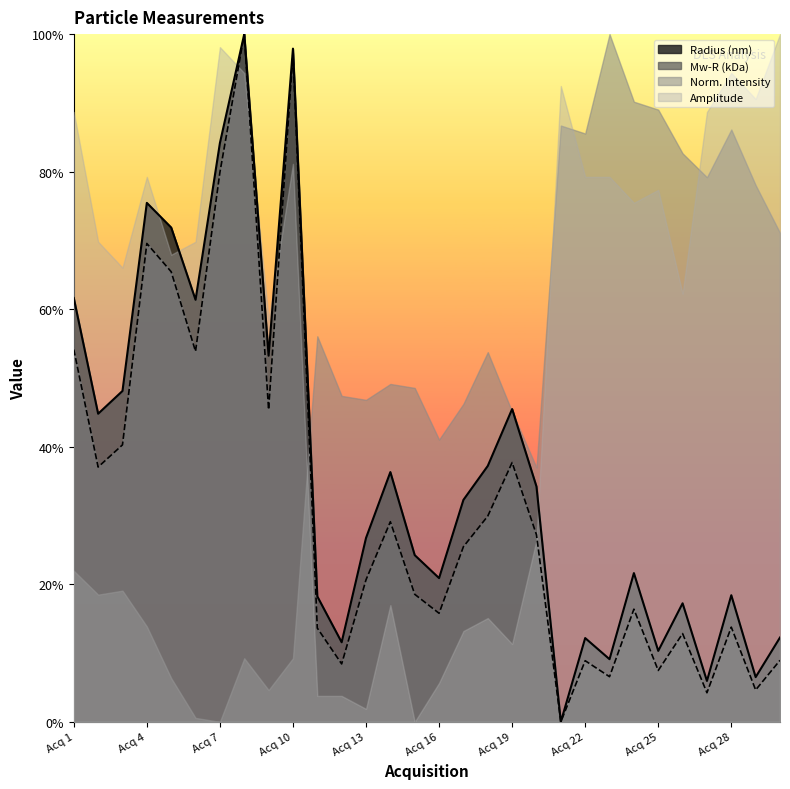

Where does the Mw-R (kDa) series first go above 25?

Acq 1